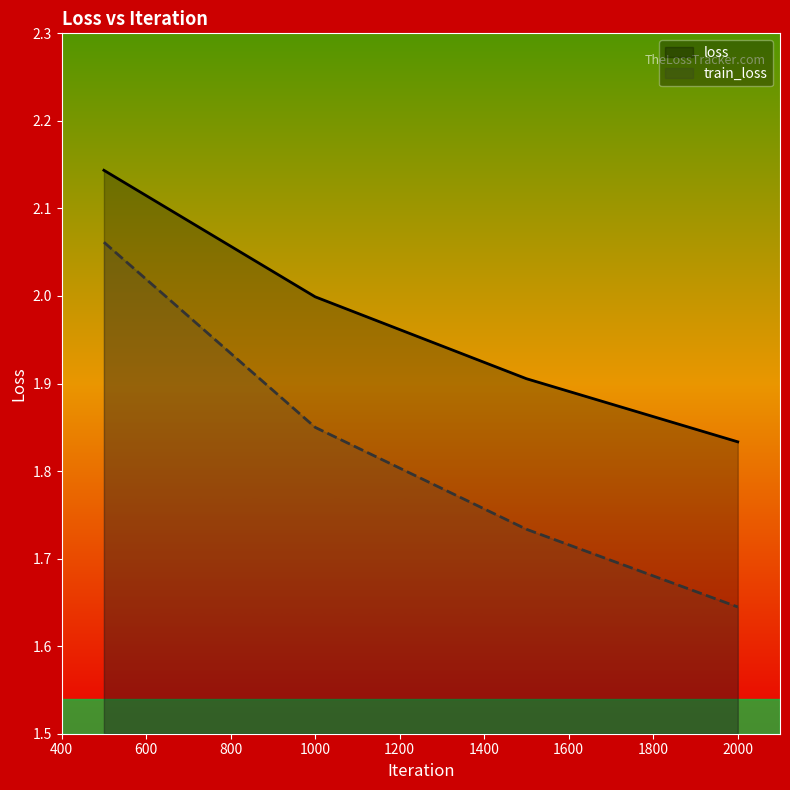

Is the value of train_loss at 600 greater than the value of loss at 1000?

Yes